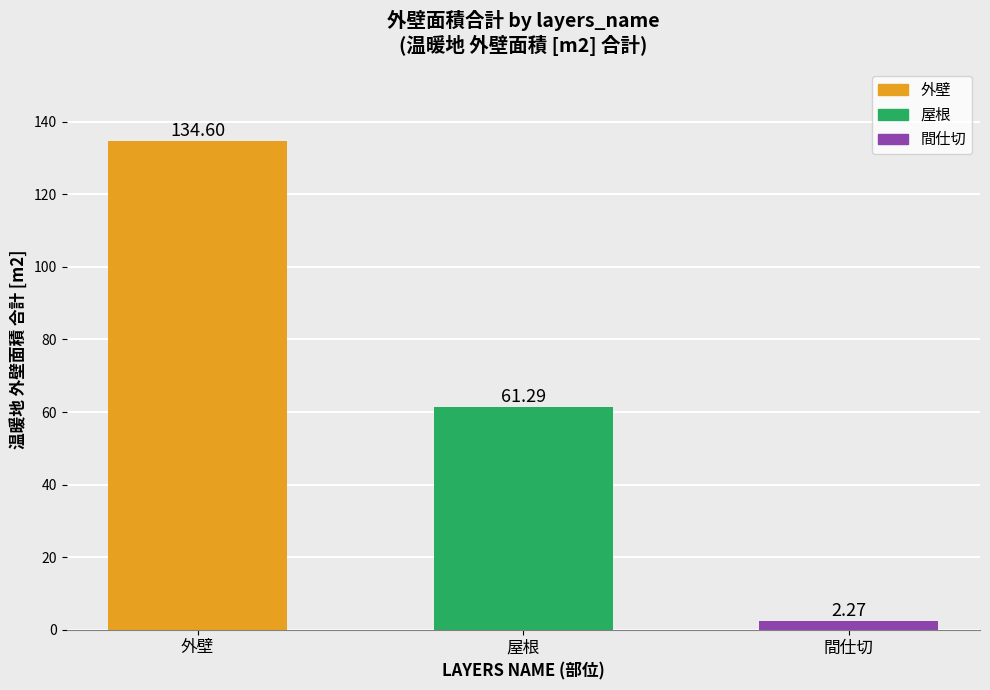

Approximately how many times larger is the value at 外壁 compared to 屋根?

2.2